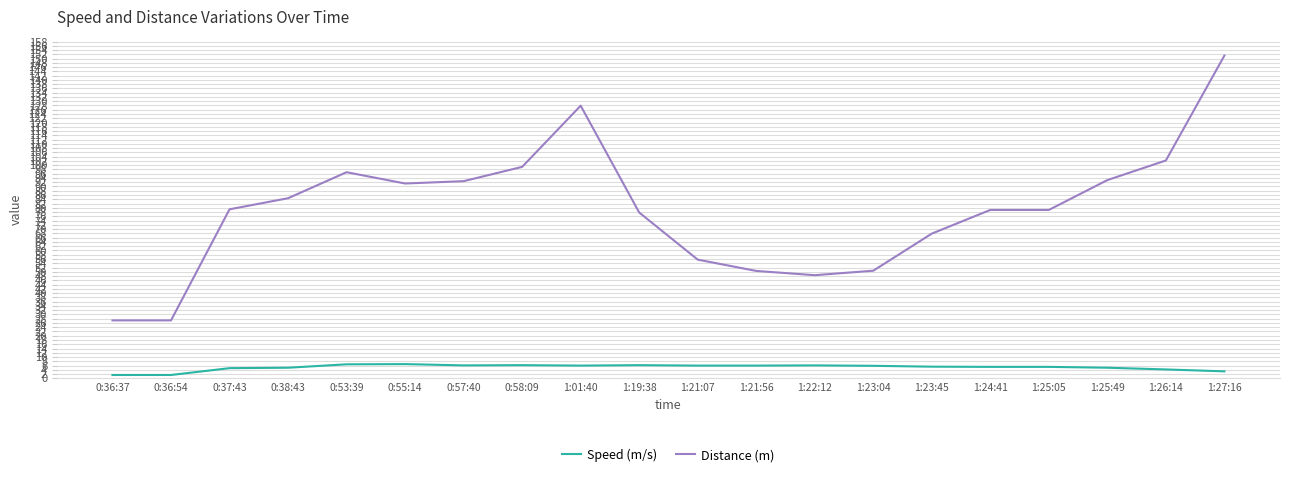

List the series in order of their peak value, lowest first.

Speed (m/s), Distance (m)